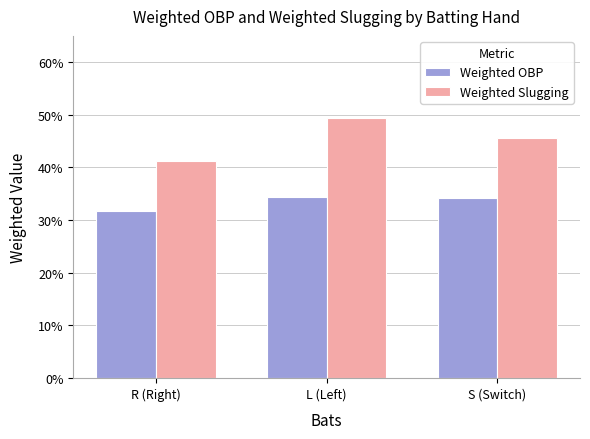

Which category has the lowest value across all series?

R (Right)